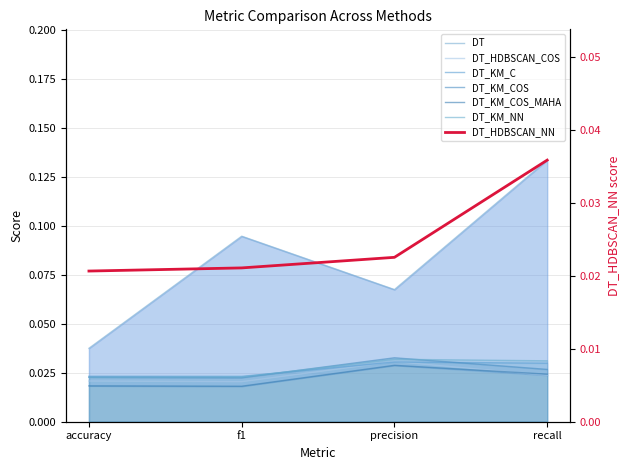

Which series has the largest total across all categories?

DT